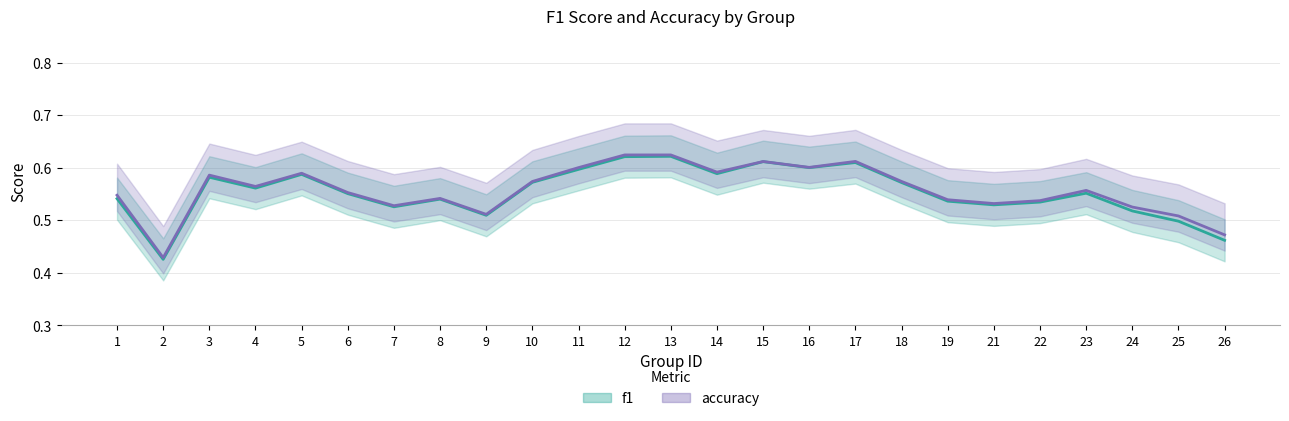

What is the difference between the maximum and second lowest values in the f1 series?

0.2